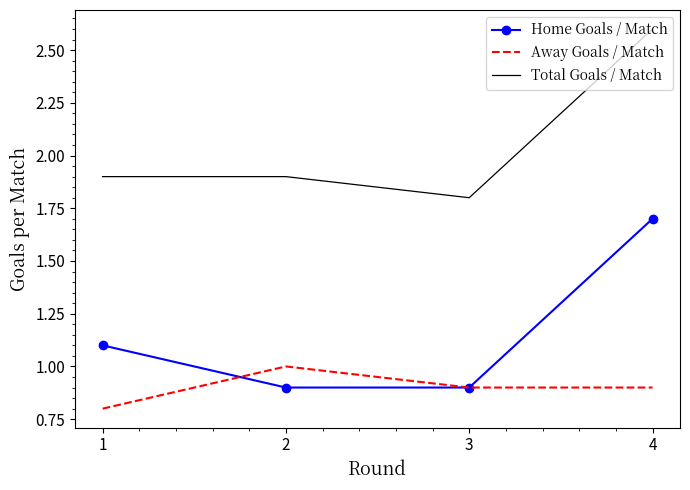

Count the number of categories in the chart.

4